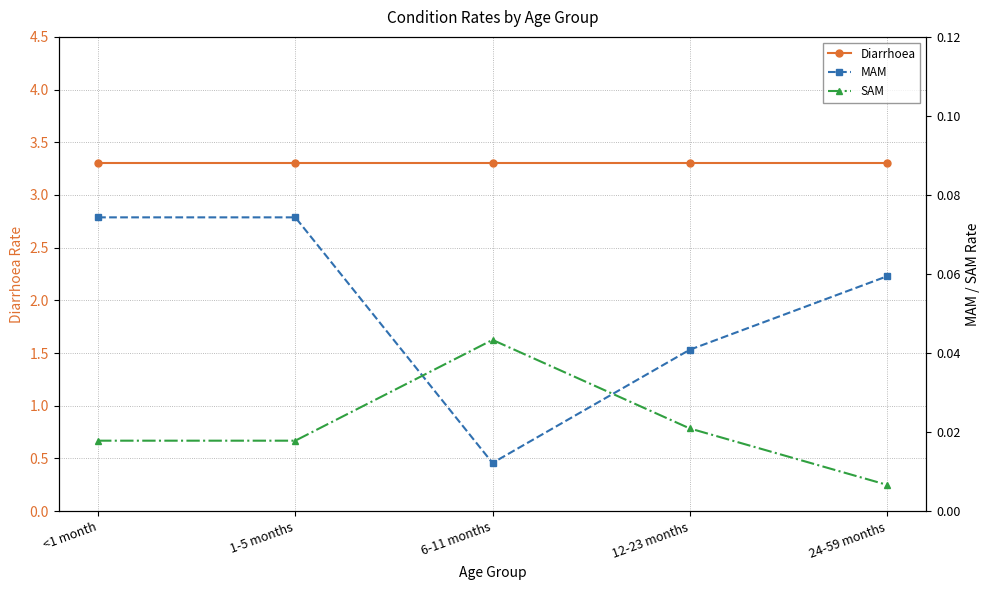

Does the chart display data point markers on the line(s)?

Yes